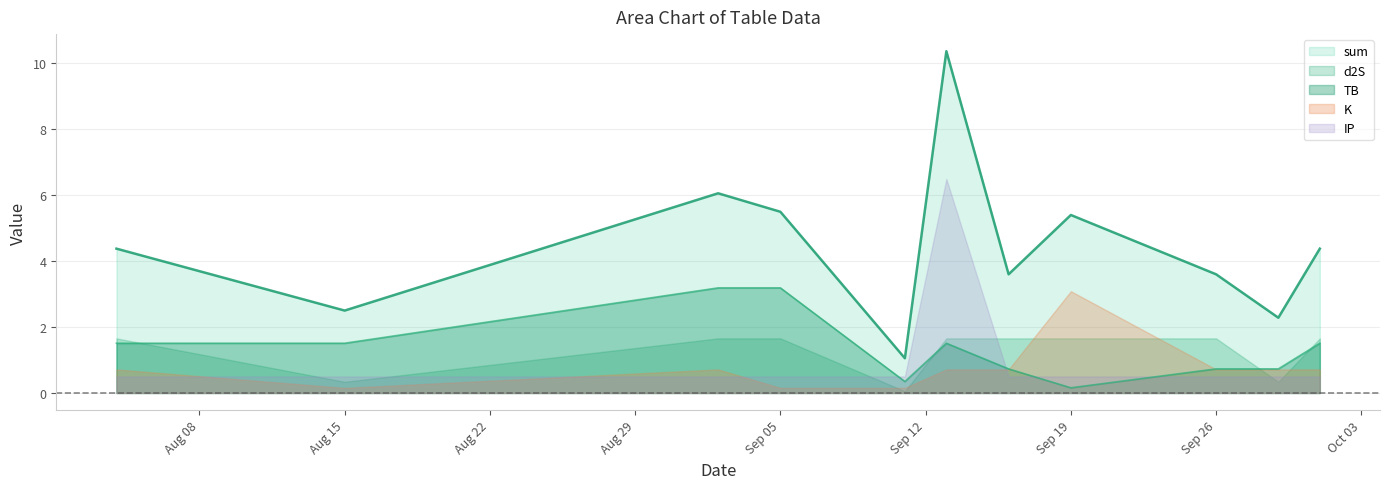

Is the value of TB_line at Oct 03 greater than the value of sum_line at Sep 05?

No